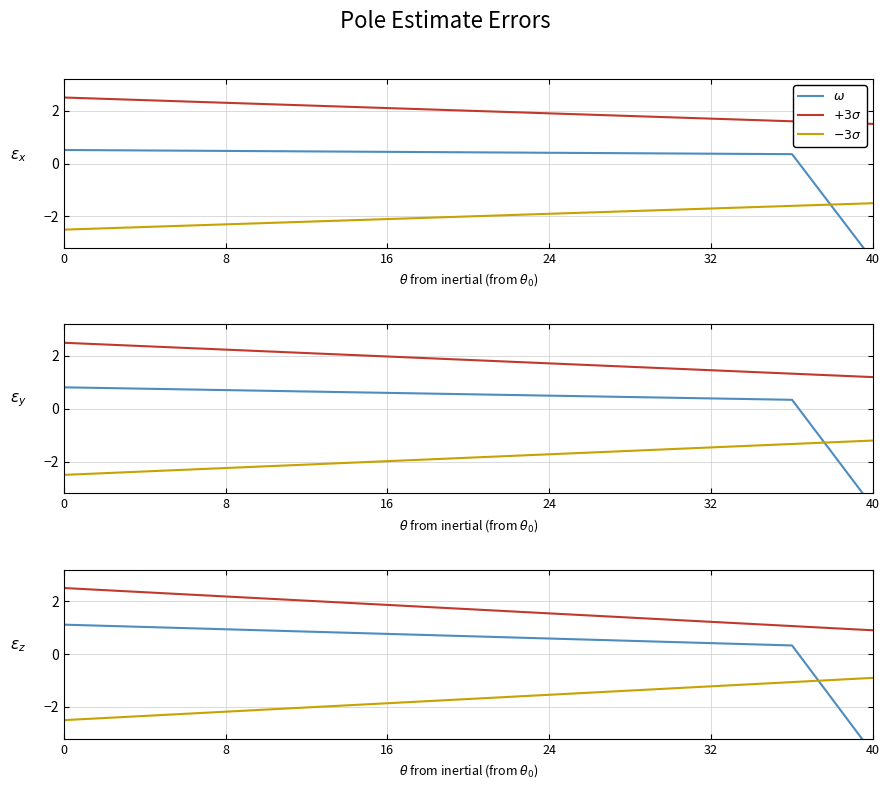

True or false: $+3\sigma$ and $-3\sigma$ cross at least once.

False